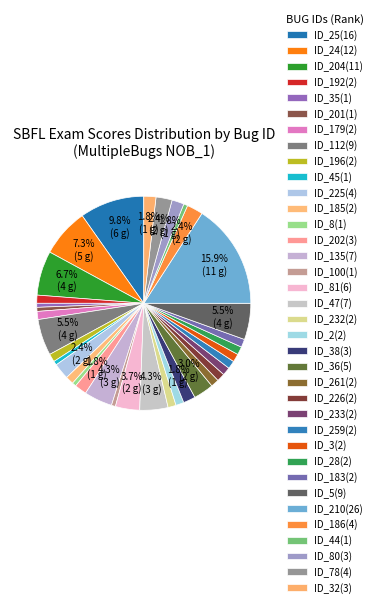

Rank the categories by value from lowest to highest.

ID_35(1), ID_201(1), ID_45(1), ID_8(1), ID_100(1), ID_44(1), ID_192(2), ID_179(2), ID_196(2), ID_185(2), ID_232(2), ID_2(2), ID_261(2), ID_226(2), ID_233(2), ID_259(2), ID_3(2), ID_28(2), ID_183(2), ID_202(3), ID_38(3), ID_80(3), ID_32(3), ID_225(4), ID_186(4), ID_78(4), ID_36(5), ID_81(6), ID_135(7), ID_47(7), ID_112(9), ID_5(9), ID_204(11), ID_24(12), ID_25(16), ID_210(26)